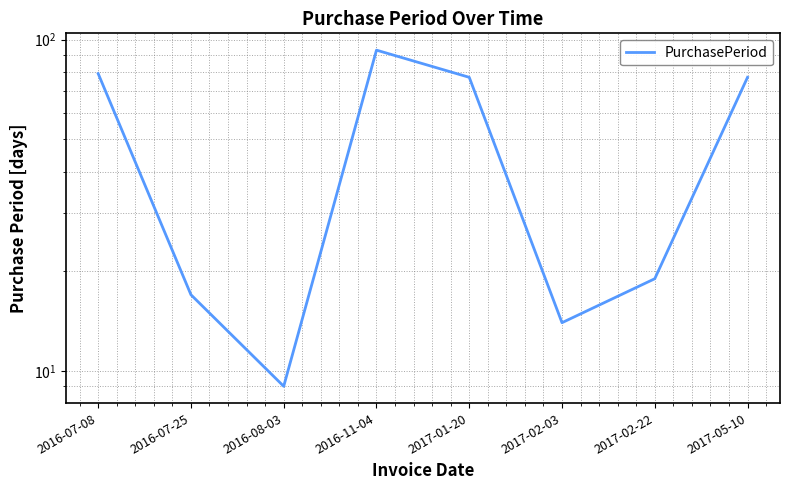

At which category does the chart reach its peak across all series?

2016-11-04